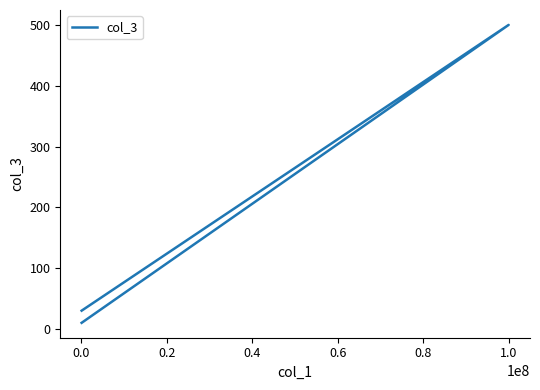

Does the chart have visible grid lines?

No